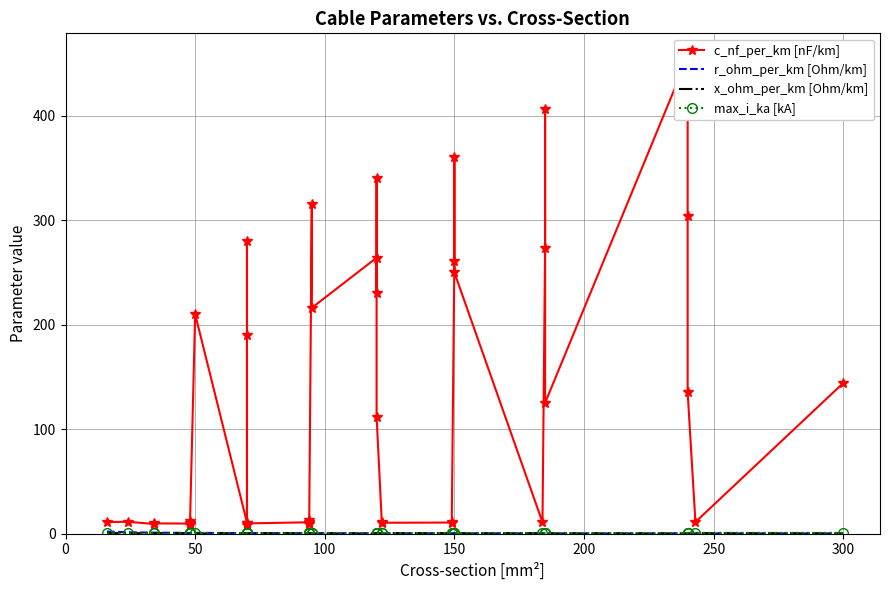

Rank the series by their maximum value, from lowest to highest.

x_ohm_per_km [Ohm/km], max_i_ka [kA], r_ohm_per_km [Ohm/km], c_nf_per_km [nF/km]